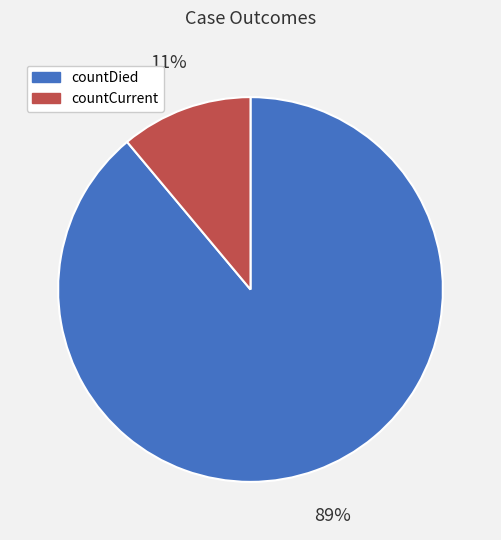

To the nearest percent, what portion does countCurrent represent?

11%